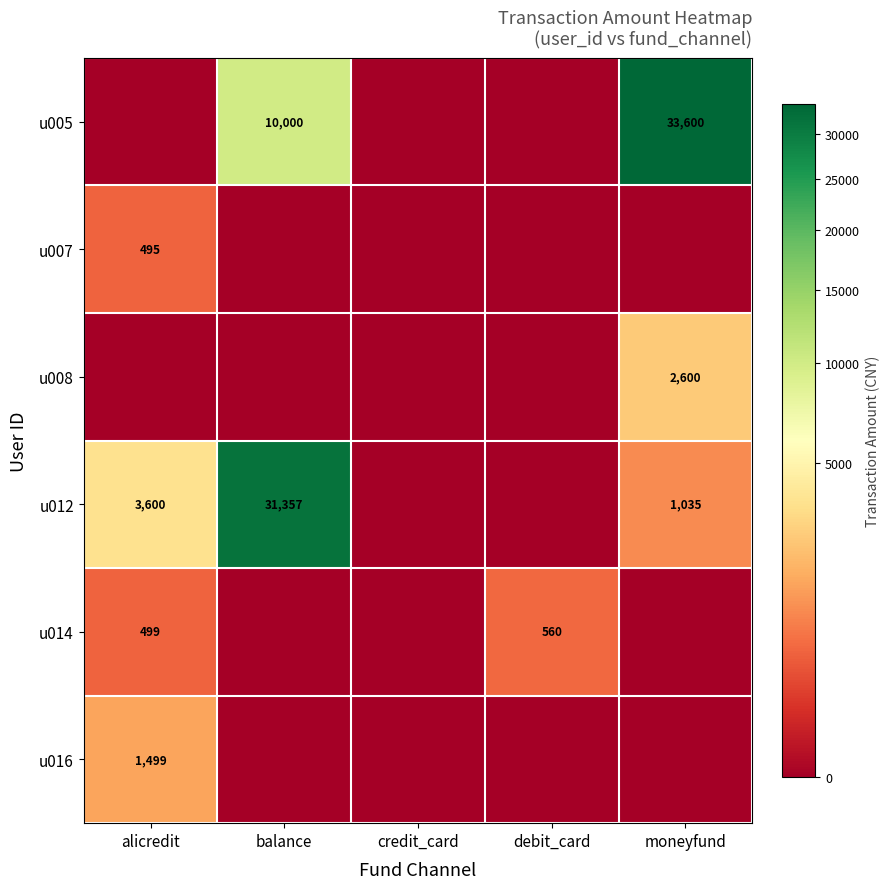

True or false: u008 has a value of 2600 at moneyfund.

True